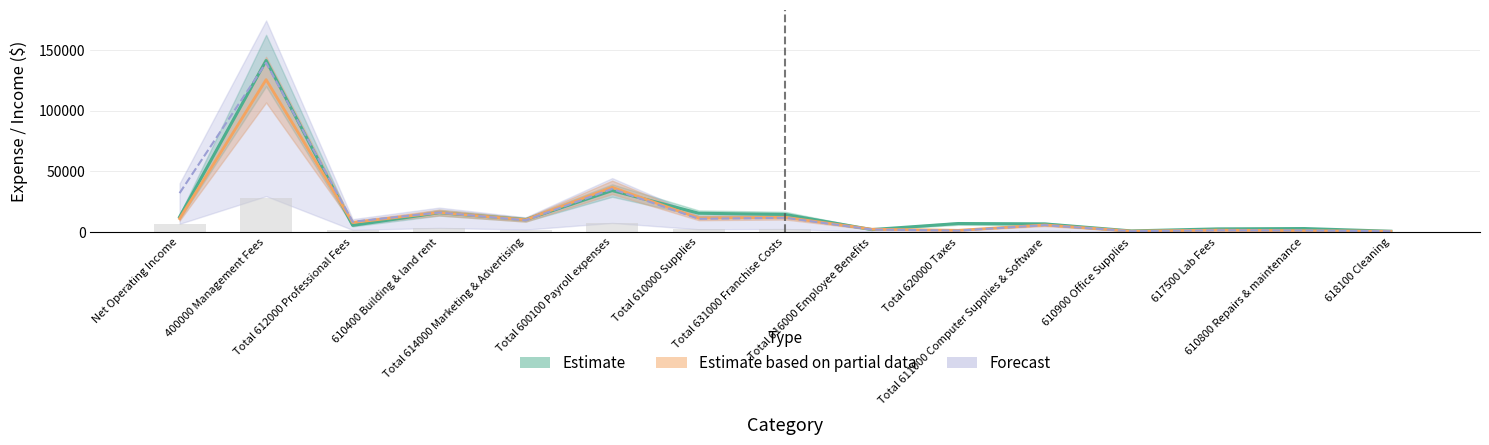

What is the difference between the second highest and second lowest values in the Estimated Anchor Month Expense series?

33304.0